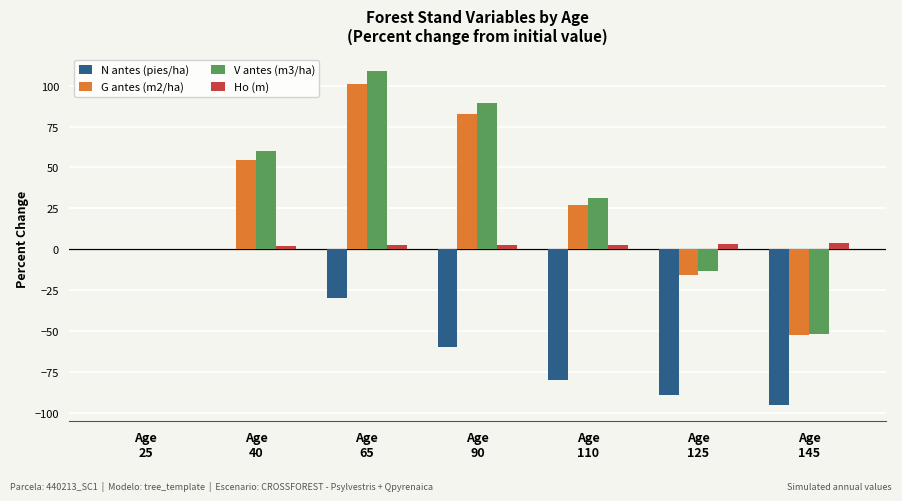

What is the sum of all V antes (m3/ha) values?

224.7